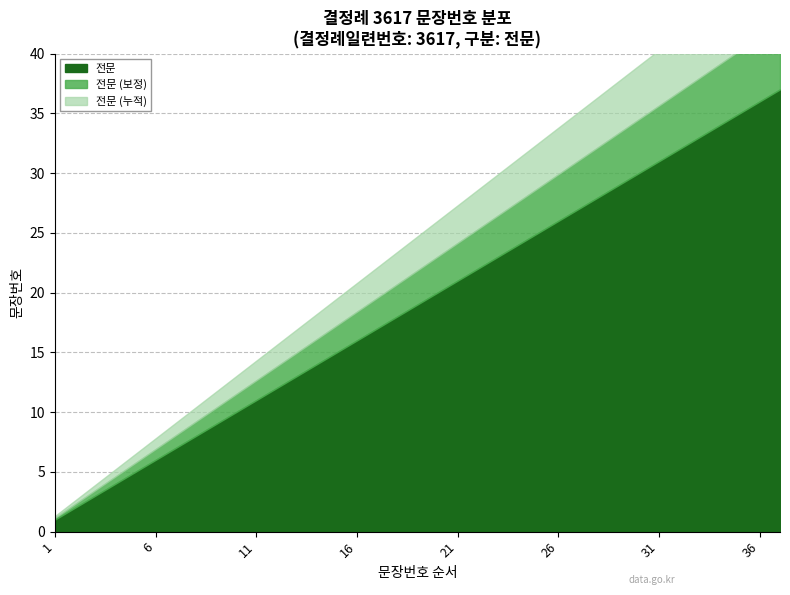

What is the maximum value shown in the chart?

37